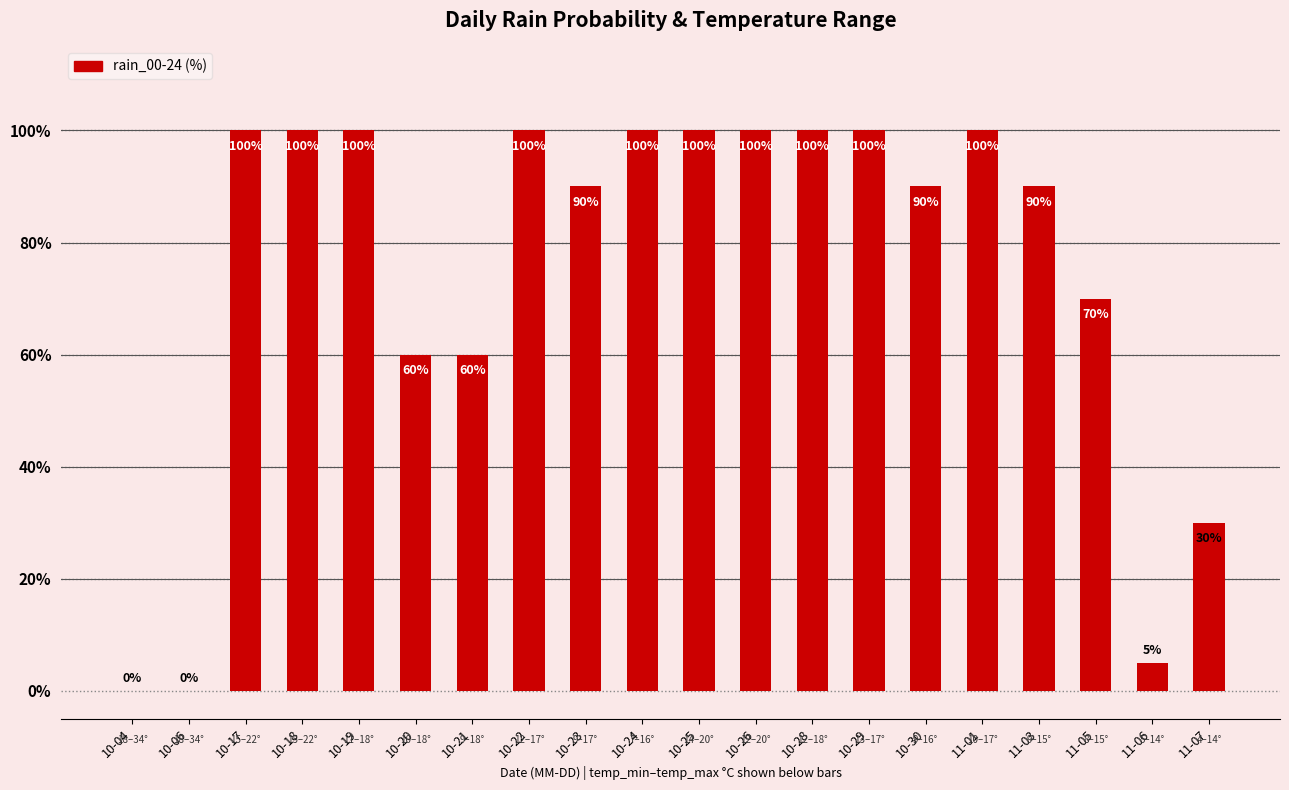

Approximately how many times larger is the value at 10-26 compared to 10-30?

1.1